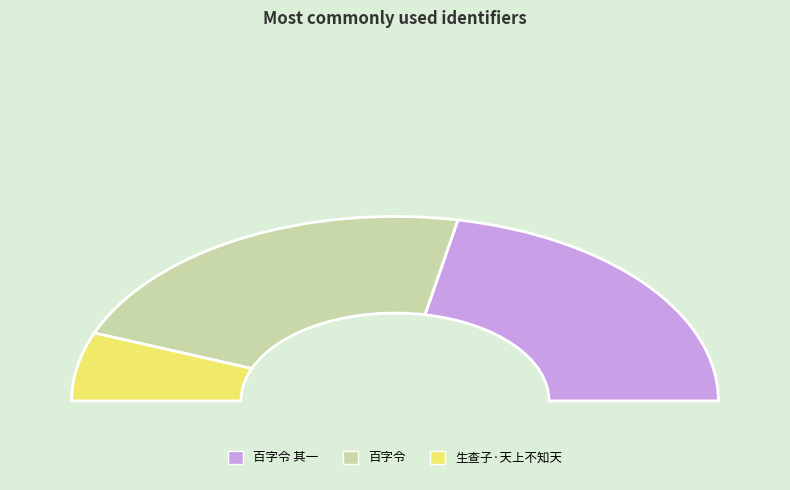

Does 百字令 represent more than half of the total?

No